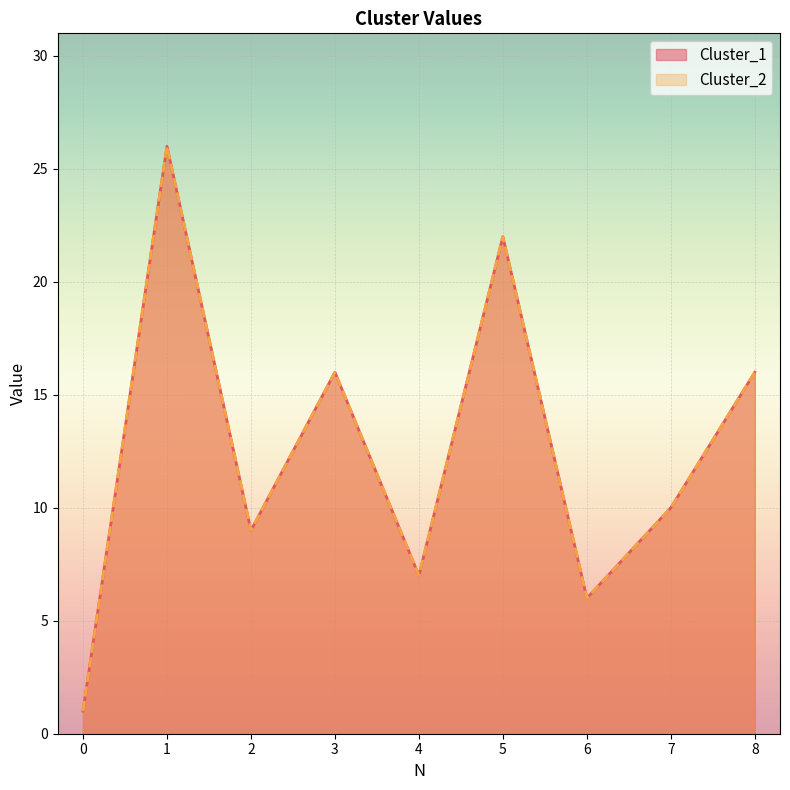

Which series changed the most between 3 and 6?

Cluster_1